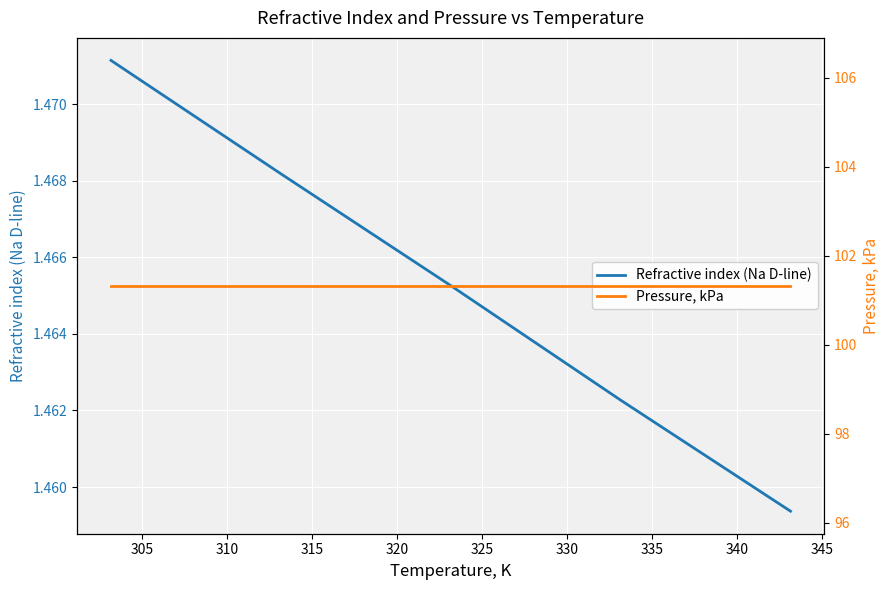

True or false: Refractive index (Na D-line) and Pressure, kPa intersect in this chart.

False